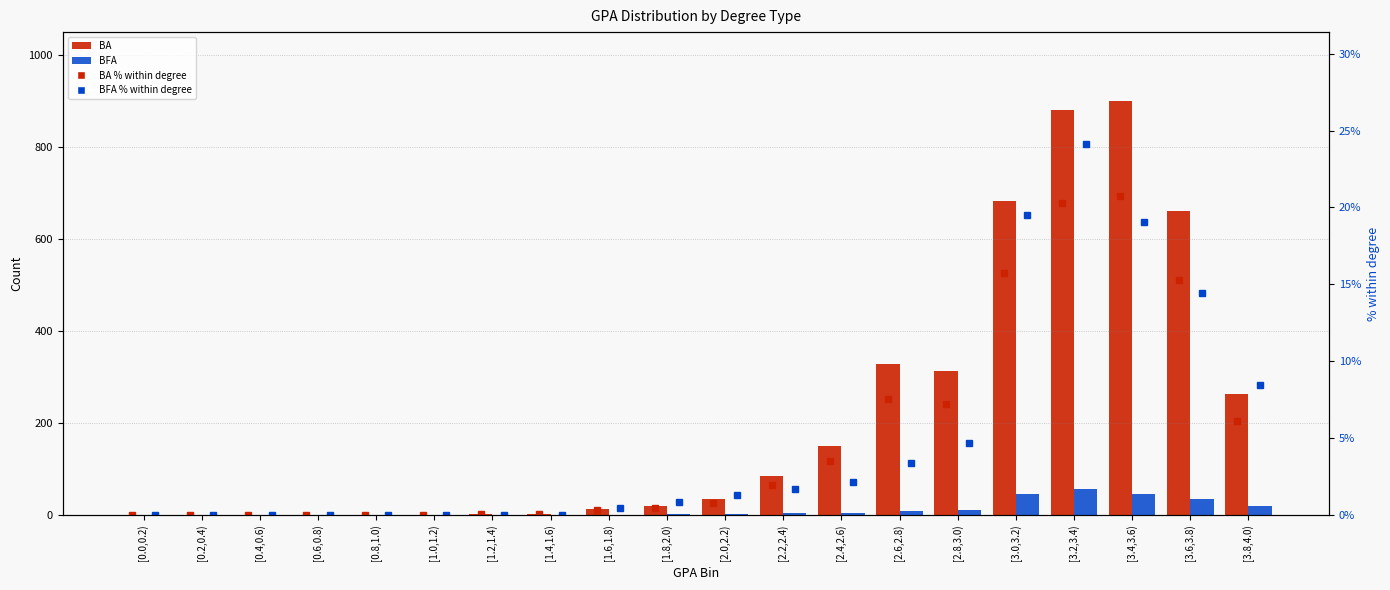

True or false: BFA has a value of 0.5 at [1.6,1.8).

False